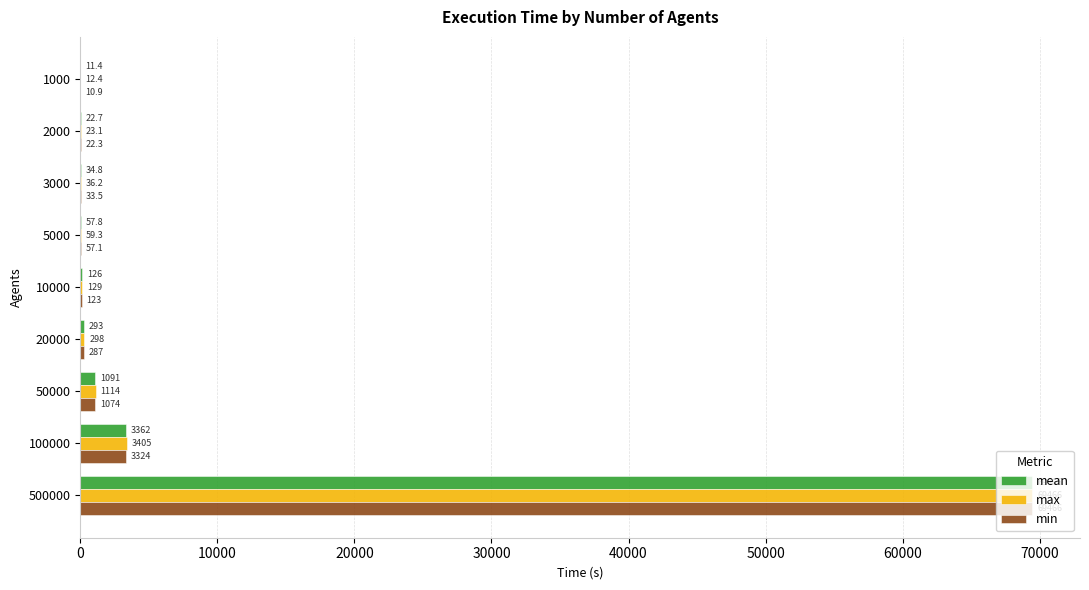

At which label does mean reach its peak?

500000